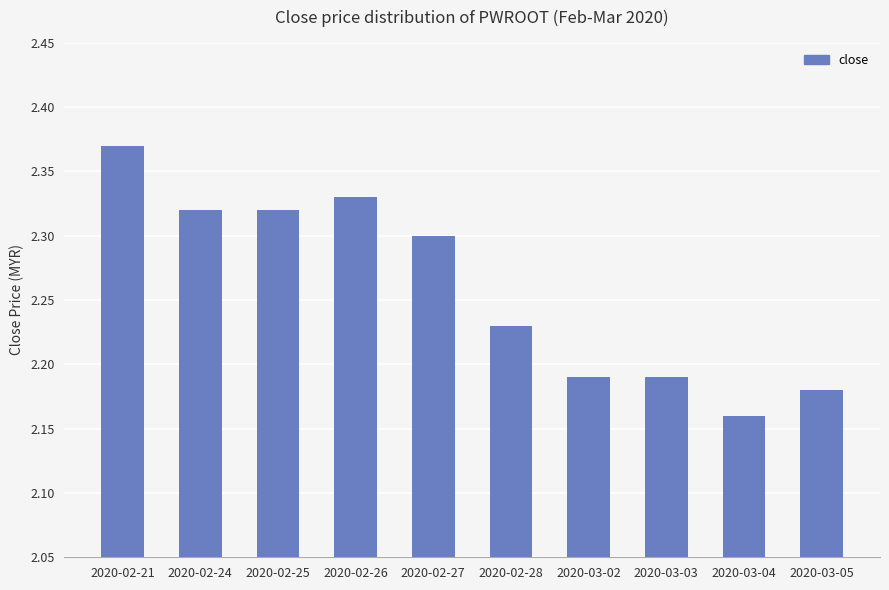

At which category does the chart reach its minimum across all series?

2020-03-04